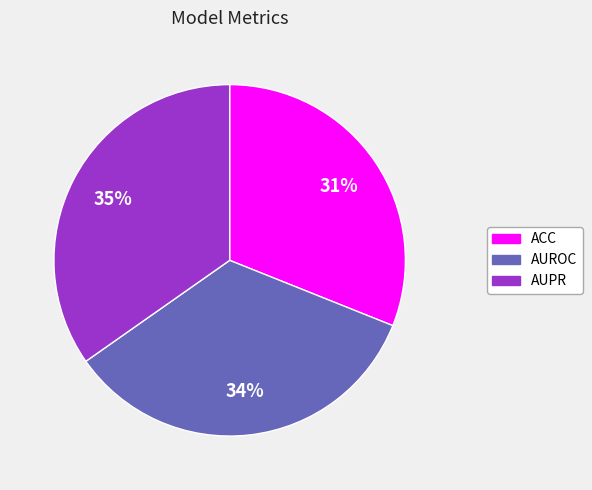

Rank the categories by value from lowest to highest.

ACC, AUROC, AUPR